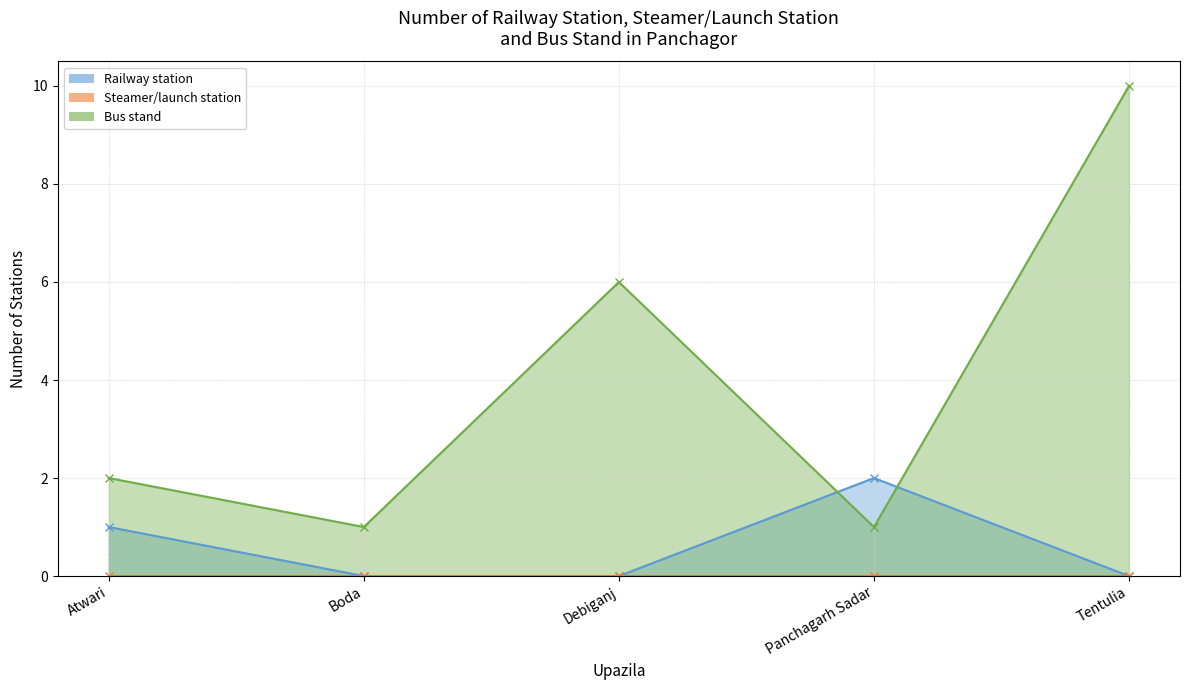

What is the greatest value displayed?

10